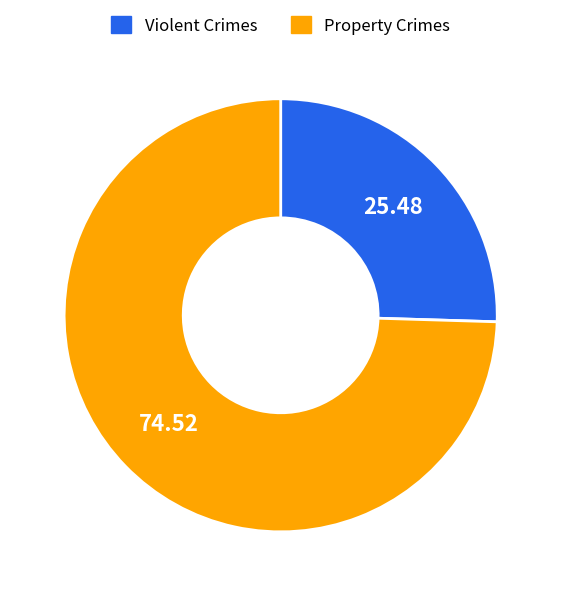

Does Property Crimes account for over 50% of the chart?

Yes